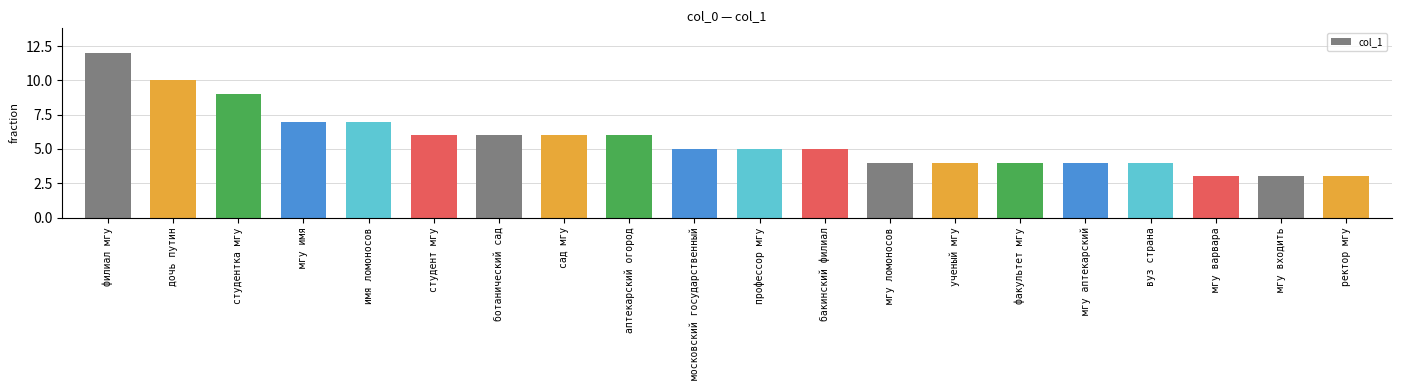

At which label does the data first exceed 5?

филиал мгу